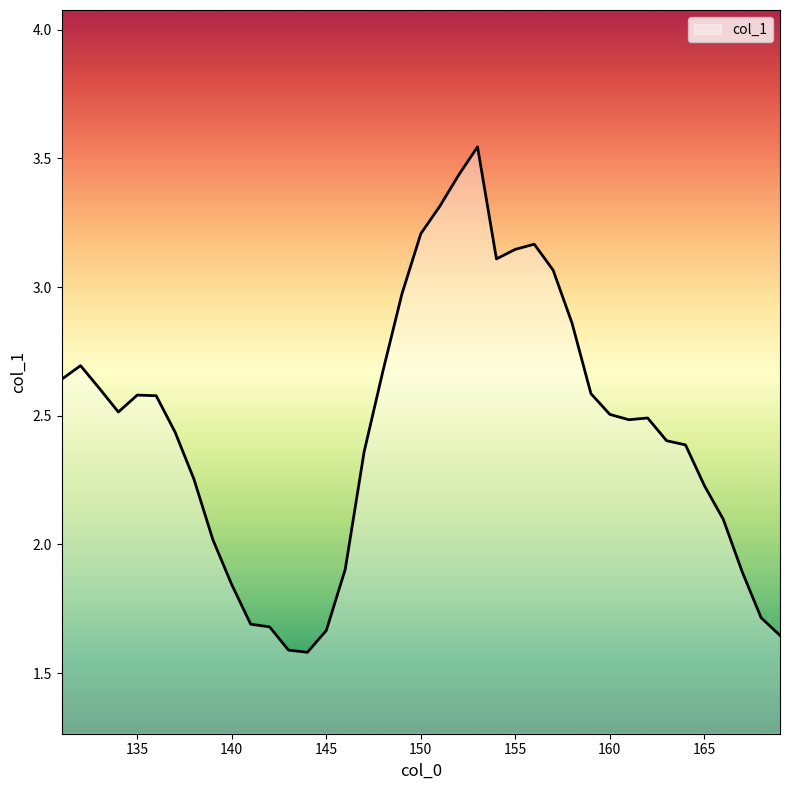

What is the difference between the second highest and minimum values?

1.9